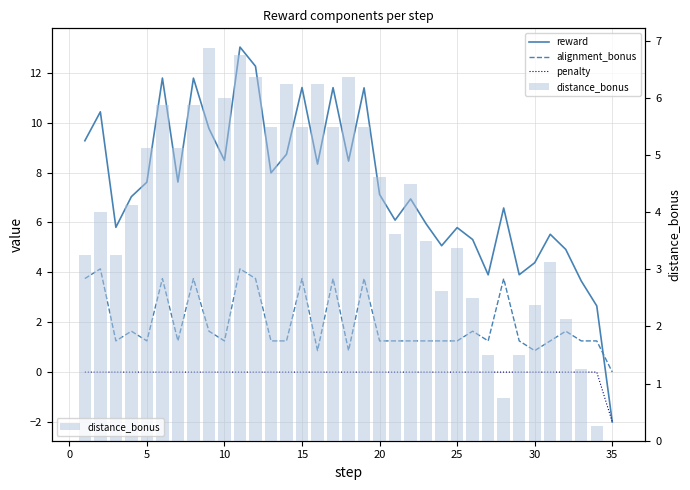

Which label corresponds to the smallest value in the chart?

35